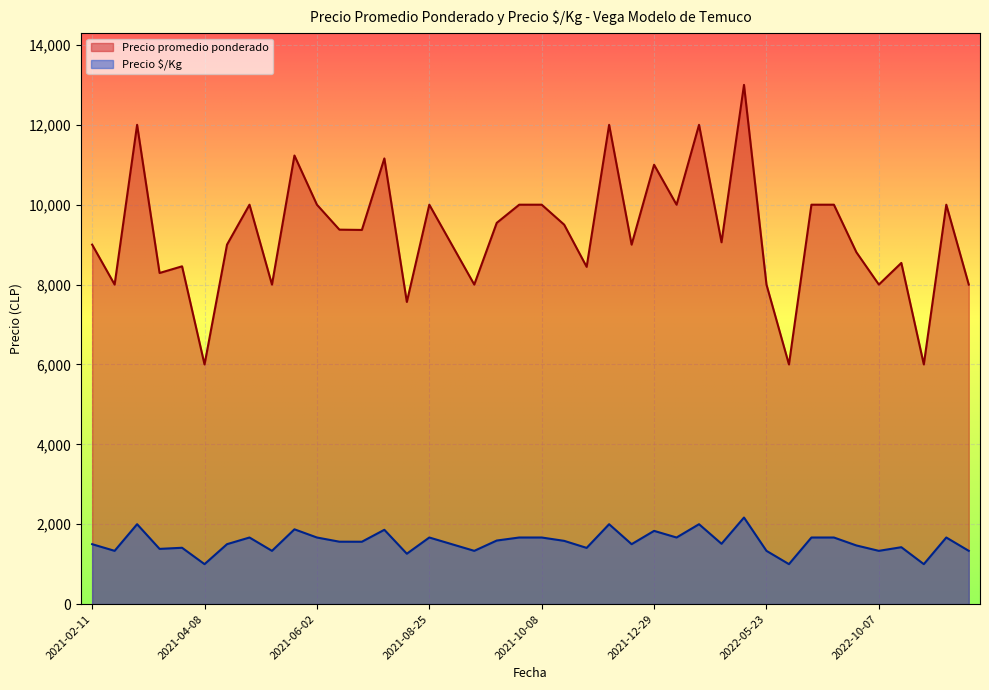

At which category does Precio promedio ponderado reach its first local valley?

2021-02-25